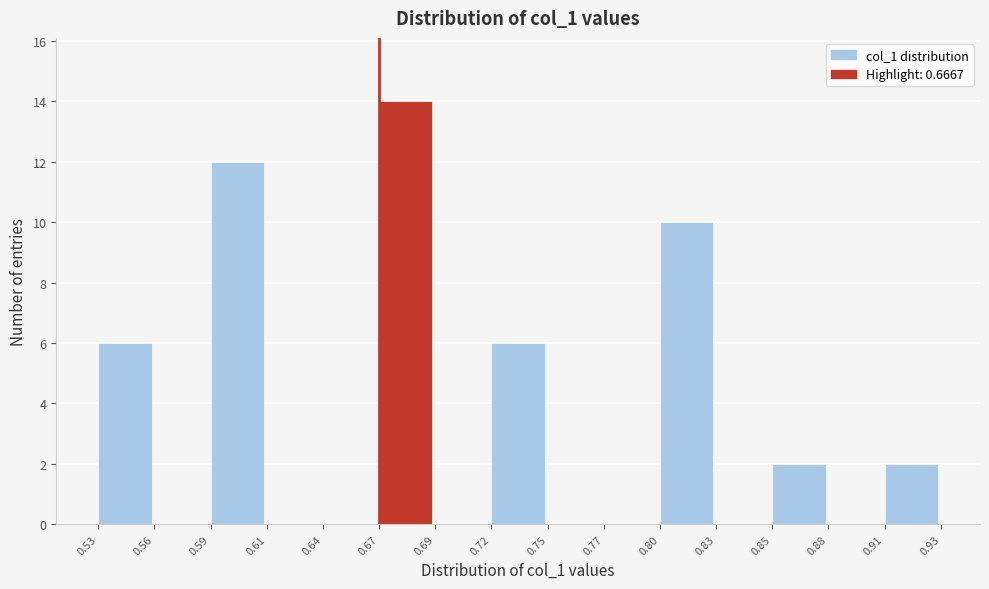

How tall is the bar that spans 0.72 to 0.75 on the x-axis? The values are not printed on the chart, so give them approximately, as read against the axis.

6